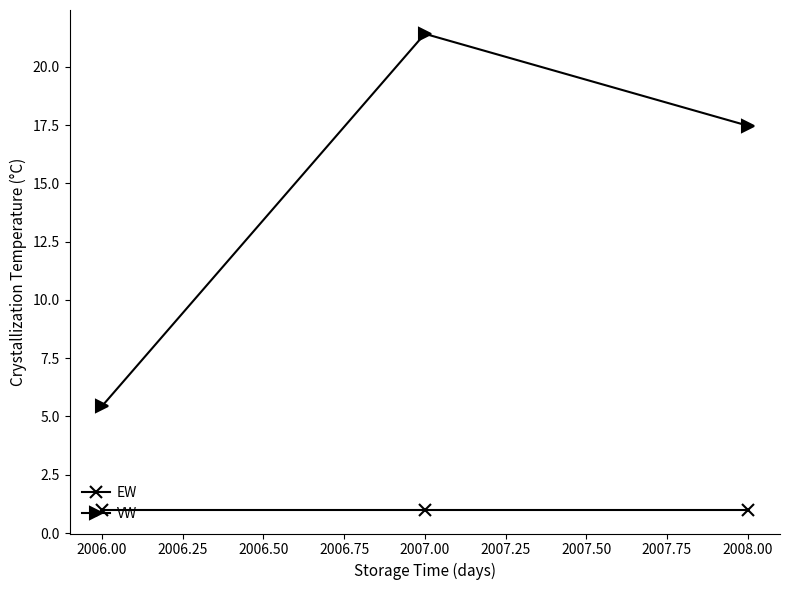

The EW series shows 0.2 at 2006.00. True or false?

False